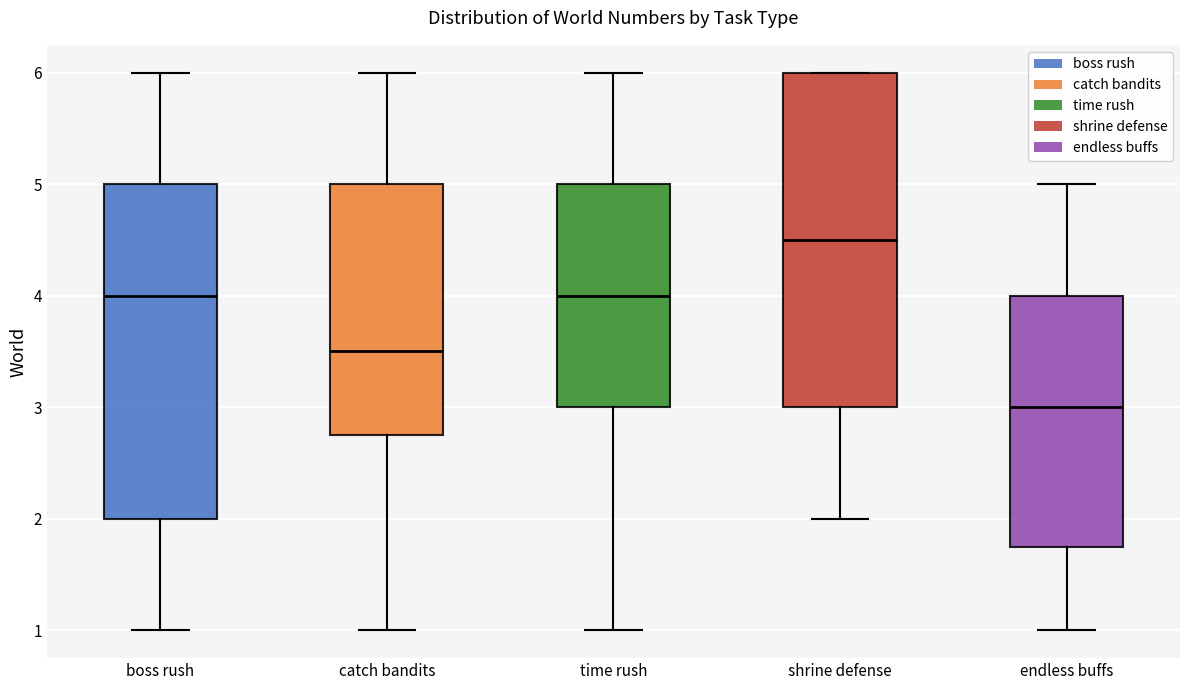

Reading left to right, transcribe this box plot: for each box, give where its median line is, the range the box spans, and where its two whiskers end, as read against the y-axis. The values are not printed on the chart, so give them approximately, as read against the axis.

boss rush: median 4.0, box 2.0 to 5.0, whiskers 1.0 to 6.0
catch bandits: median 3.5, box 2.8 to 5.0, whiskers 1.0 to 6.0
time rush: median 4.0, box 3.0 to 5.0, whiskers 1.0 to 6.0
shrine defense: median 4.5, box 3.0 to 6.0, whiskers 2.0 to 6.0
endless buffs: median 3.0, box 1.8 to 4.0, whiskers 1.0 to 5.0